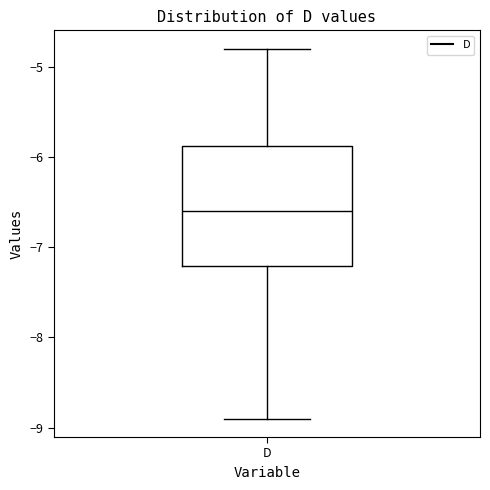

Where does the lower whisker of the box for D end on the y-axis? The values are not printed on the chart, so give them approximately, as read against the axis.

-8.9